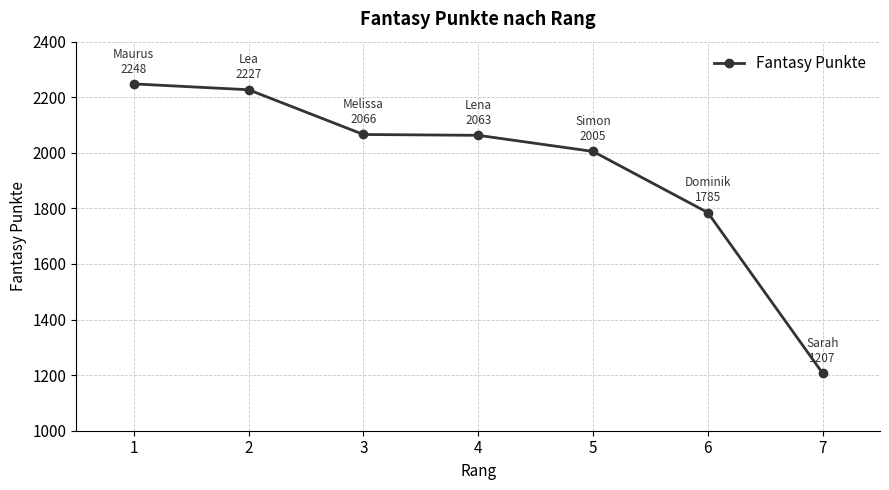

What is the sum of the values at 6 and 1?

4033